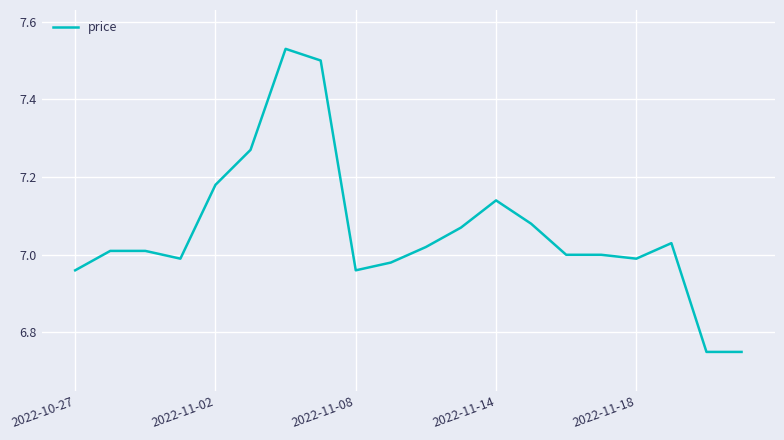

Does the chart have visible grid lines?

Yes